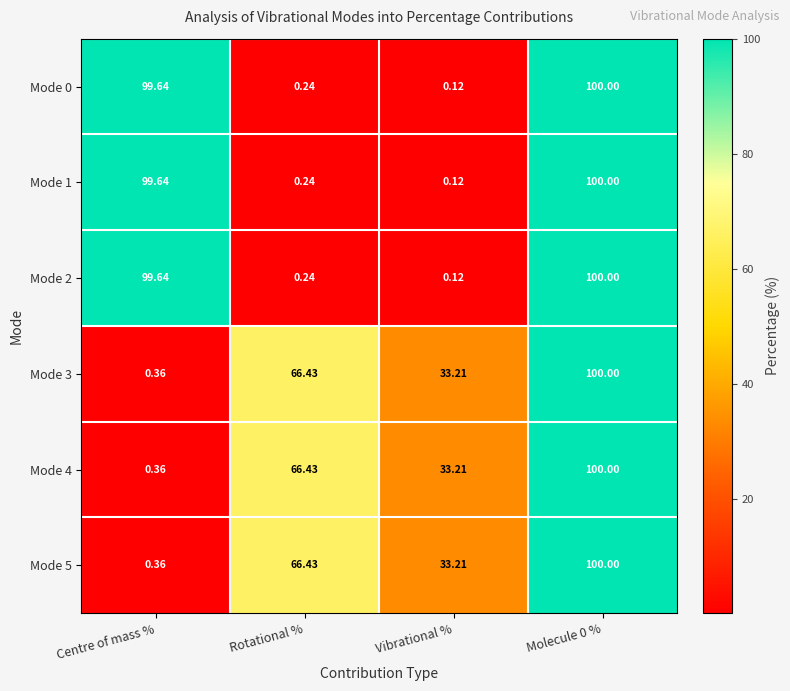

Where does the Mode 2 series first go above 99?

Centre of mass %